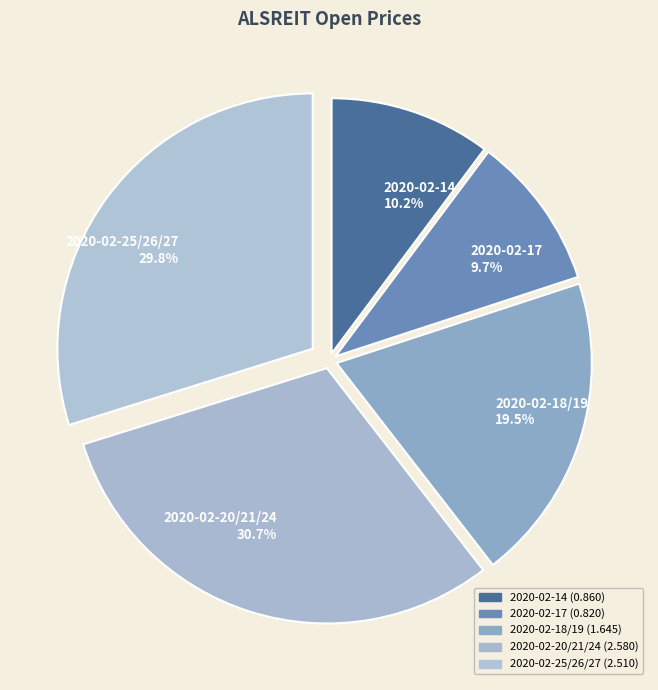

What is the ratio of the value at 2020-02-20/21/24 30.7% to the value at 2020-02-18/19 19.5%?

1.6